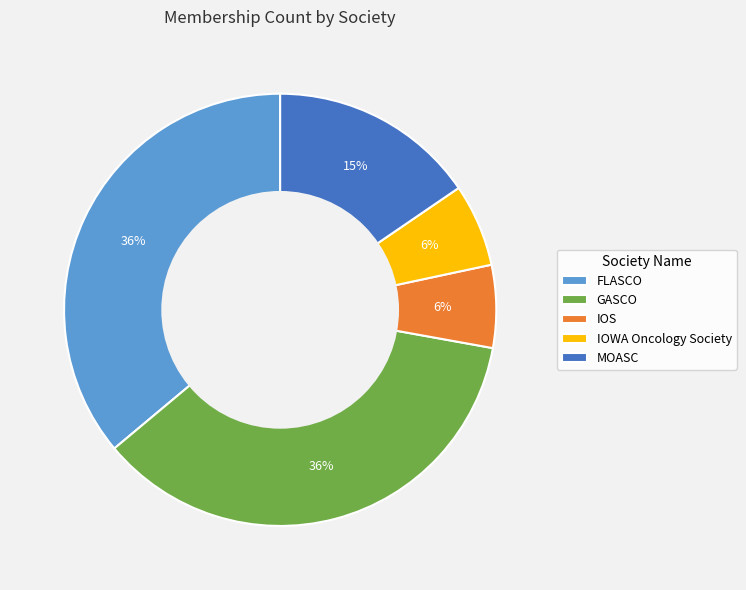

Count the number of slices in the pie.

5